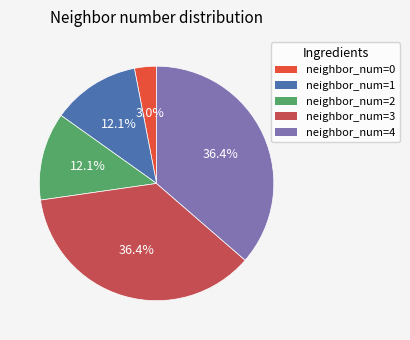

Does any single category account for the majority?

No